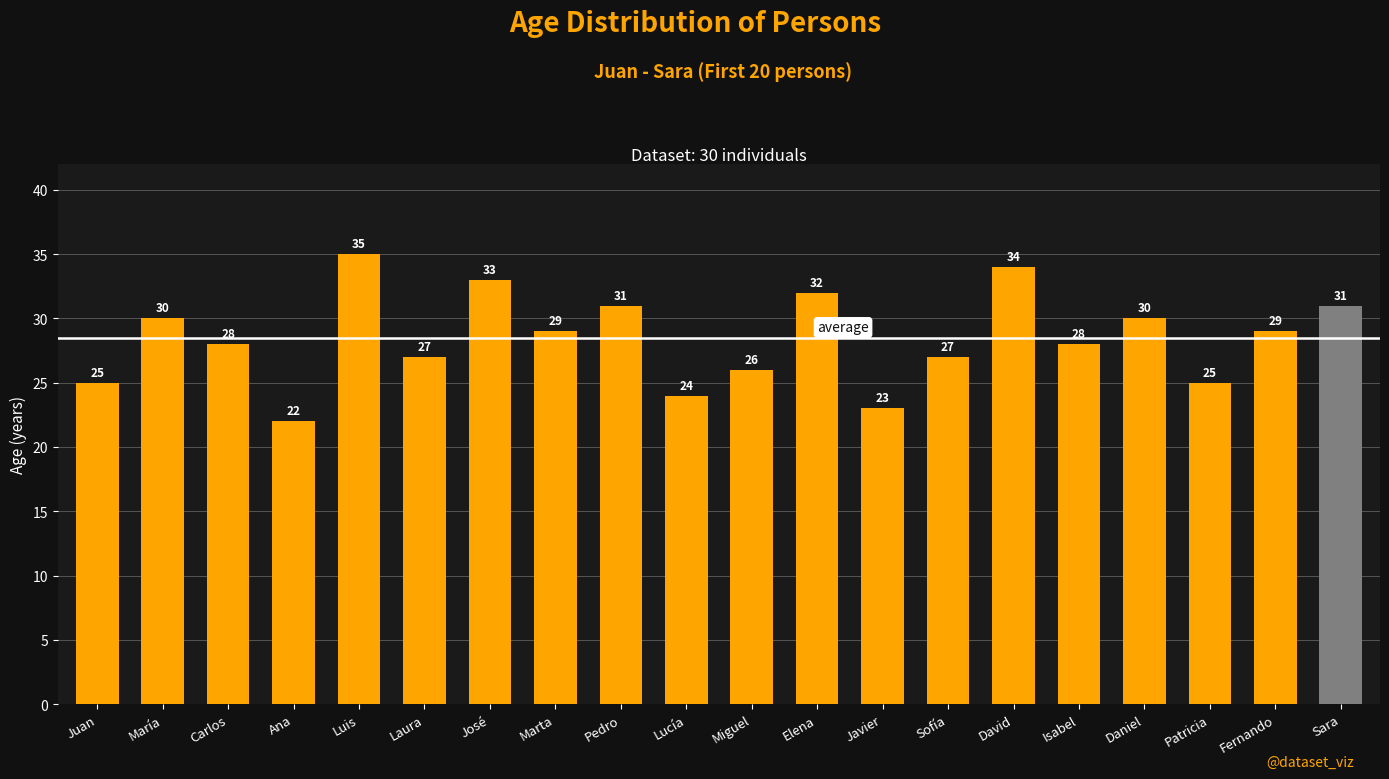

Where does the data first go above 29?

María